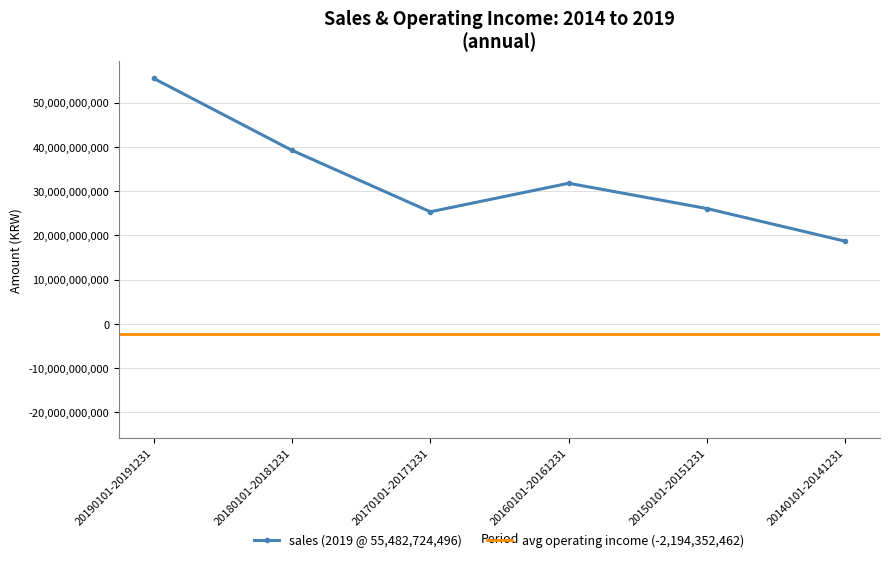

What is the difference between the maximum and minimum values in the sales series?

36817231584